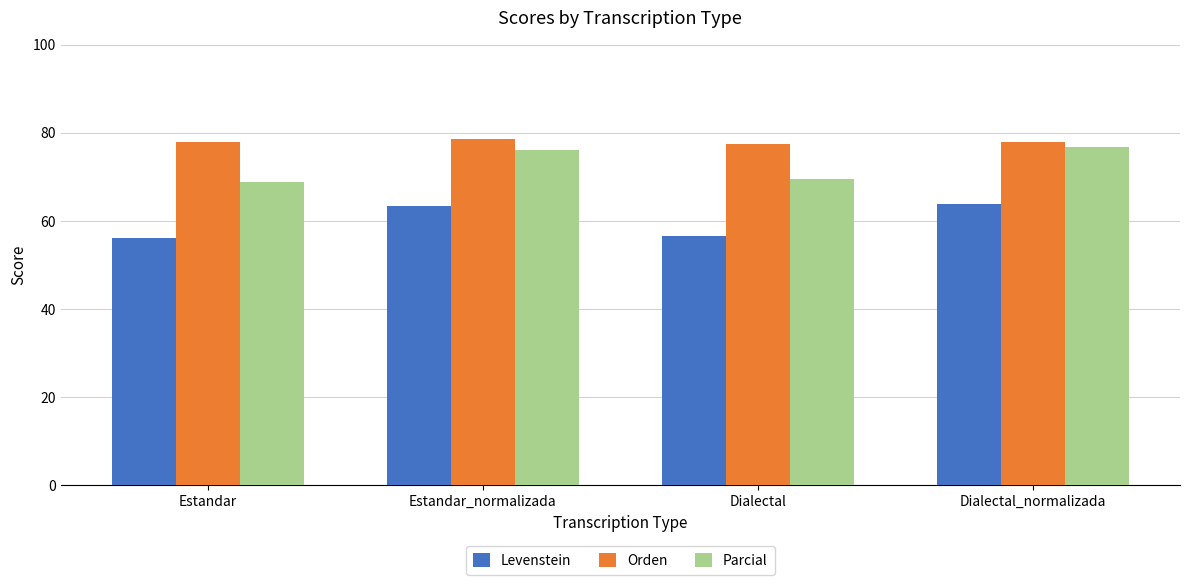

Rank the series by their average value, from lowest to highest.

Levenstein, Parcial, Orden